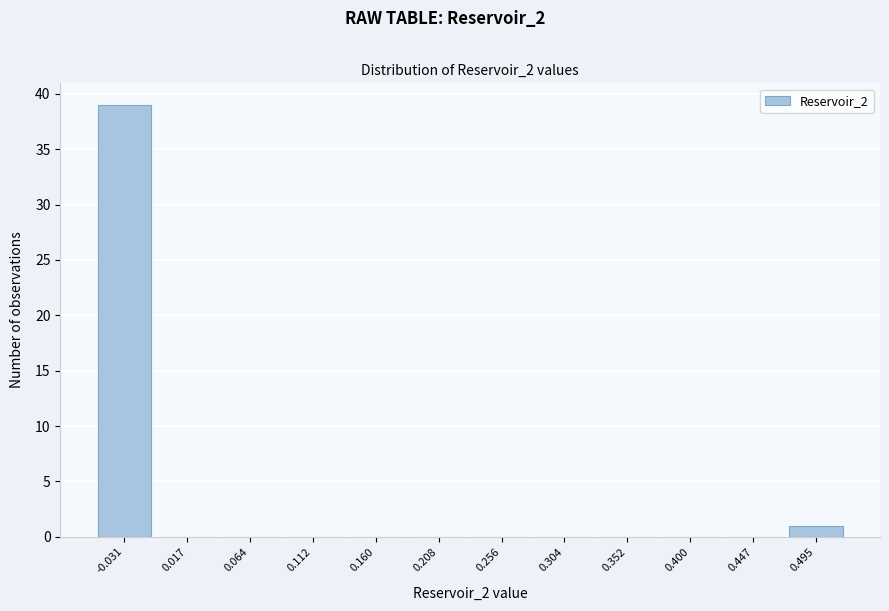

Reading right to left, what are all the values shown in this chart?

0.495=1	0.447=0	0.400=0	0.352=0	0.304=0	0.256=0	0.208=0	0.160=0	0.112=0	0.064=0	0.017=0	-0.031=39